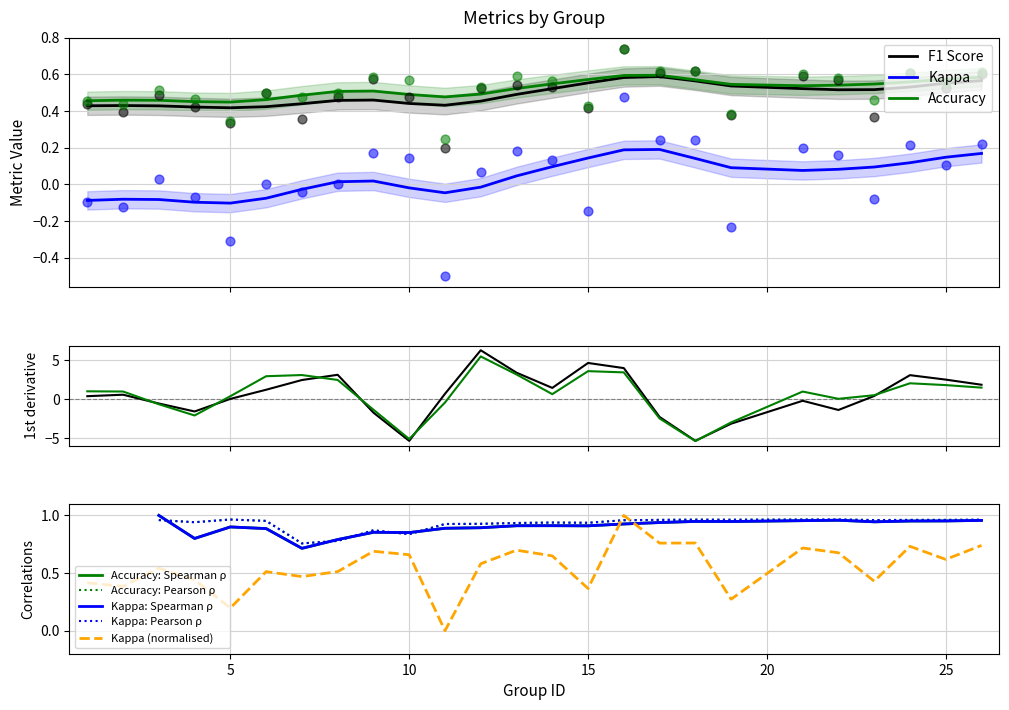

At which category is the sum across all series the highest?

16